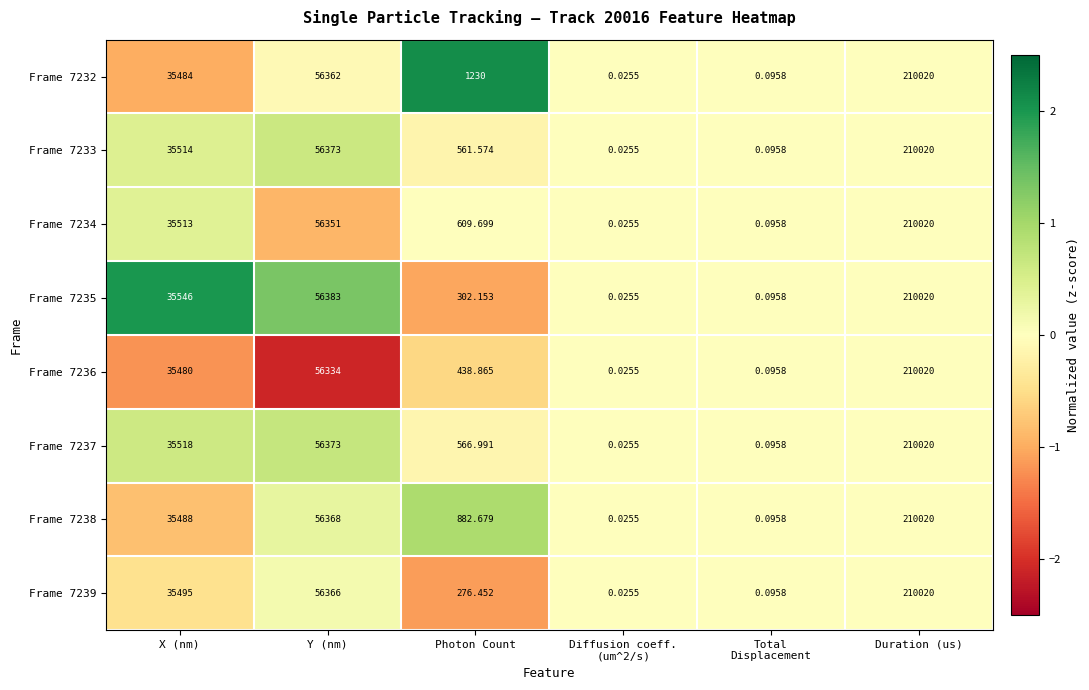

Where is Frame 7237 nearest to the value 105010?

Y (nm)